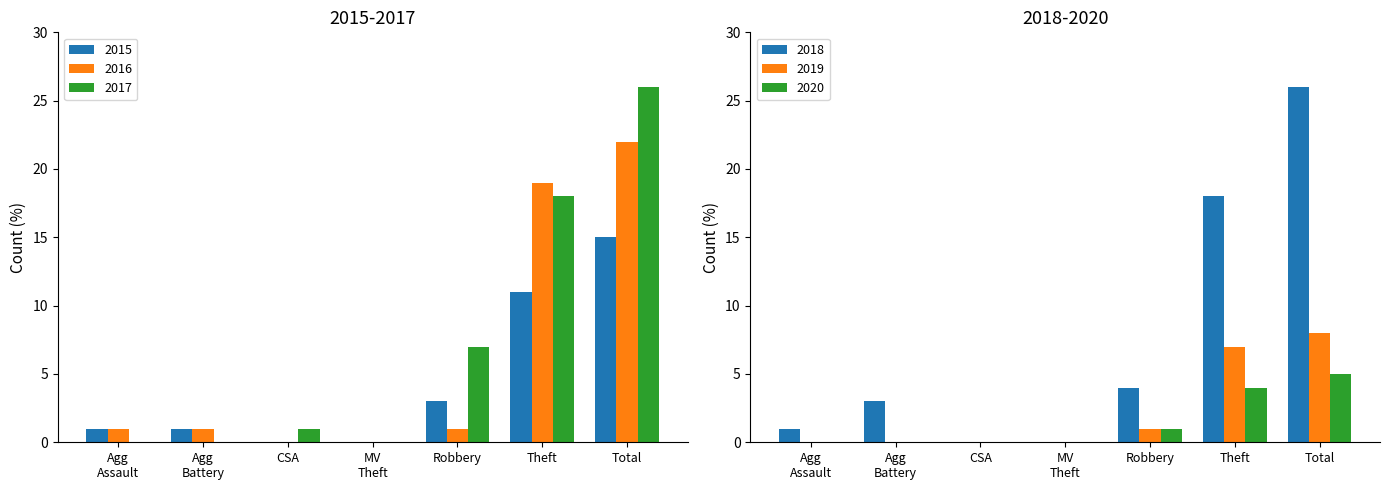

Is the value of 2015 at CSA greater than the value of 2016 at Total?

No